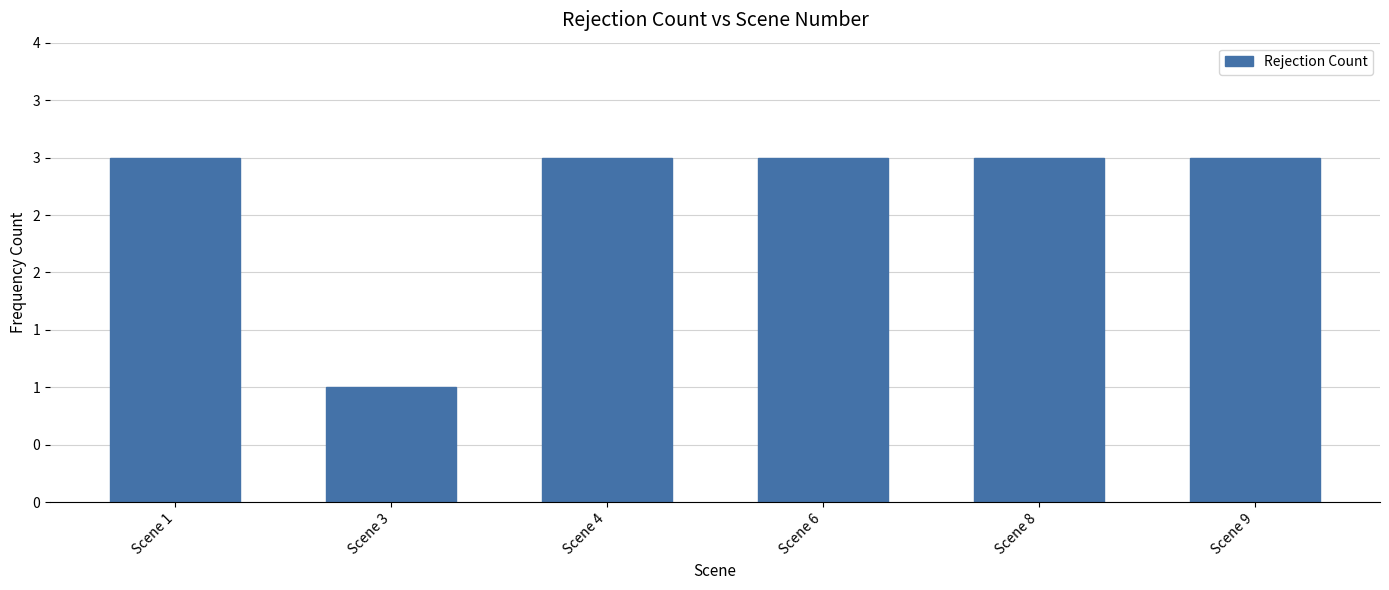

Reading right to left, extract all data points from this chart.

Scene 9=3	Scene 8=3	Scene 6=3	Scene 4=3	Scene 3=1	Scene 1=3